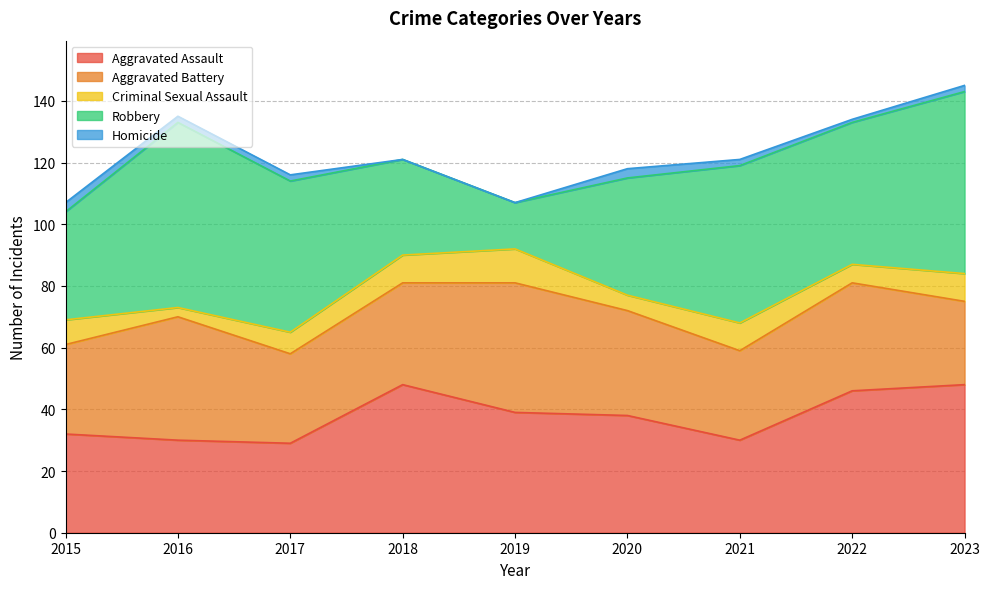

Between 2017 and 2022, which series saw the biggest shift?

Aggravated Assault